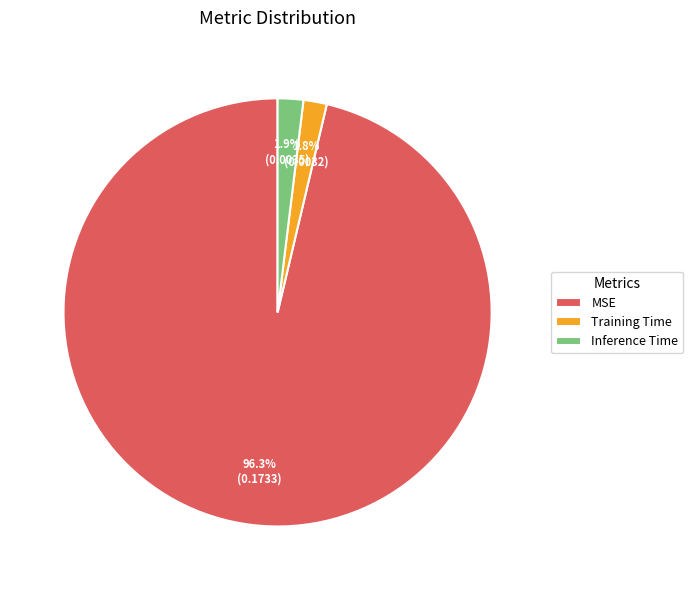

The MSE slice represents 96% of the pie. True or false?

True